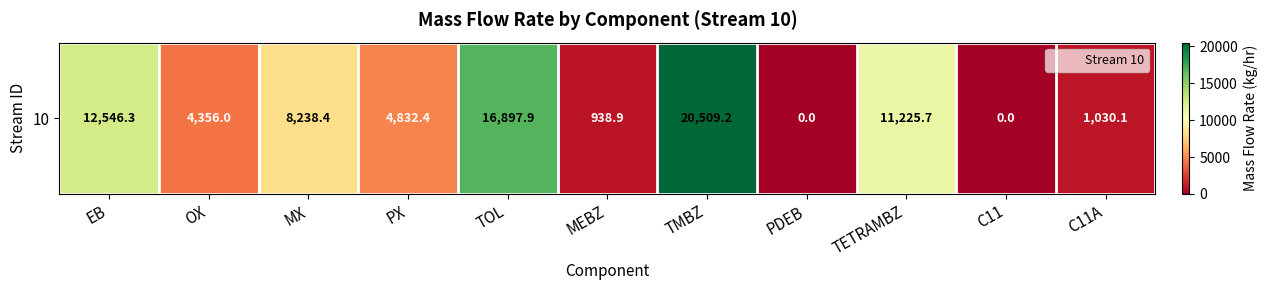

What is the sum of all values?

80575.0